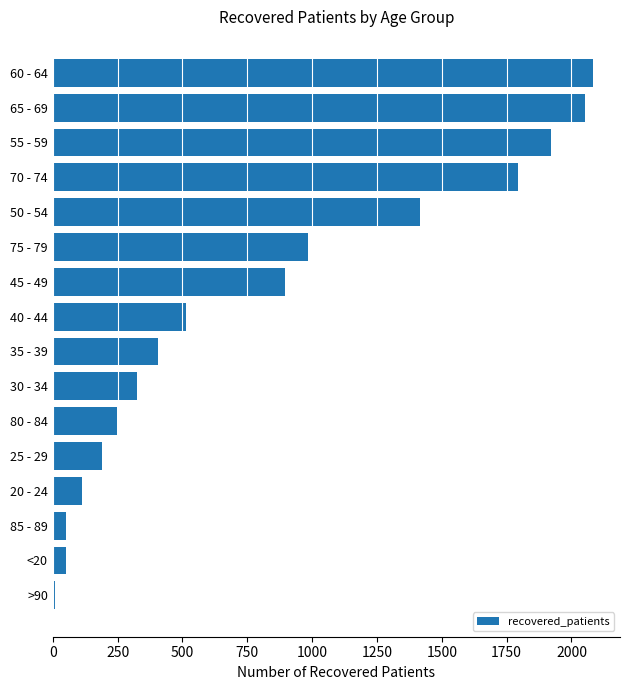

Which has a higher value, 75 - 79 or 85 - 89?

75 - 79